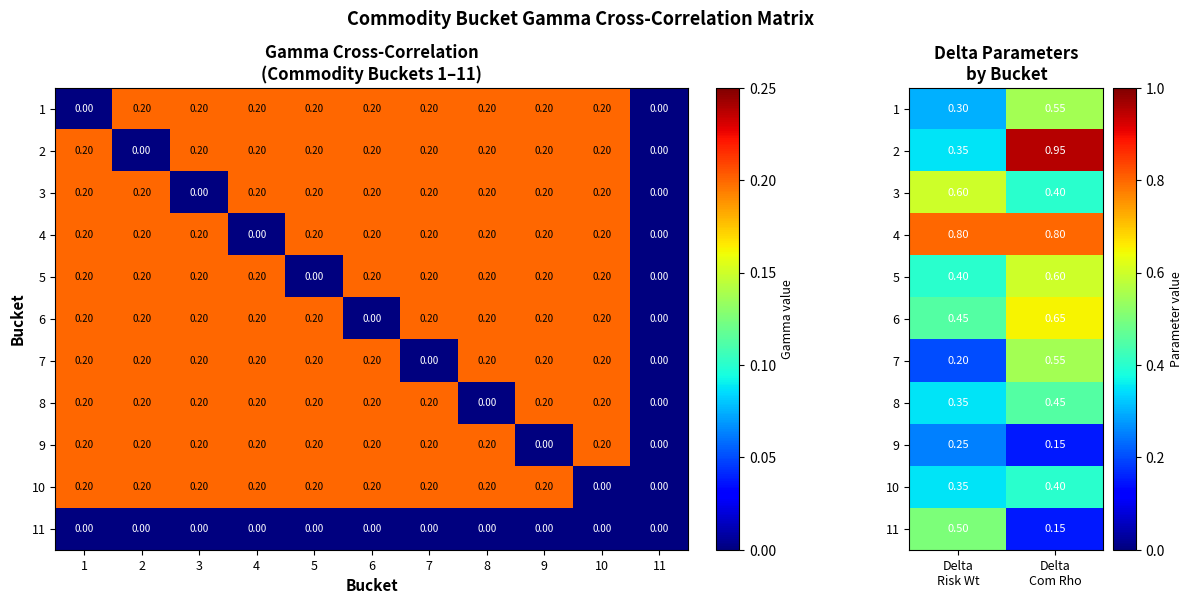

The 2 series shows 0.9 at Delta Com Rho. True or false?

True